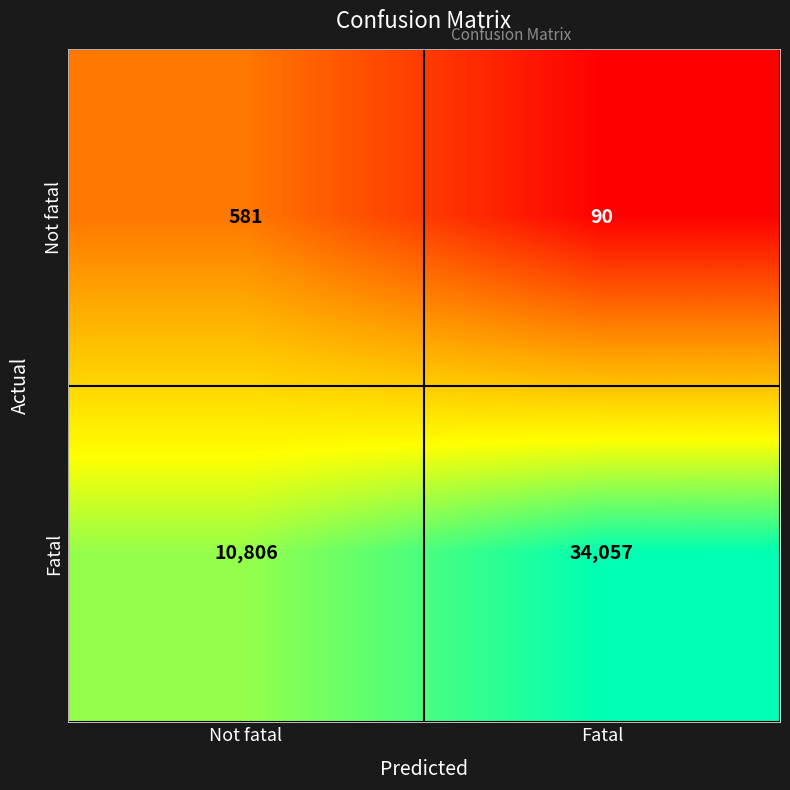

What is the average value of the Fatal series?

22432